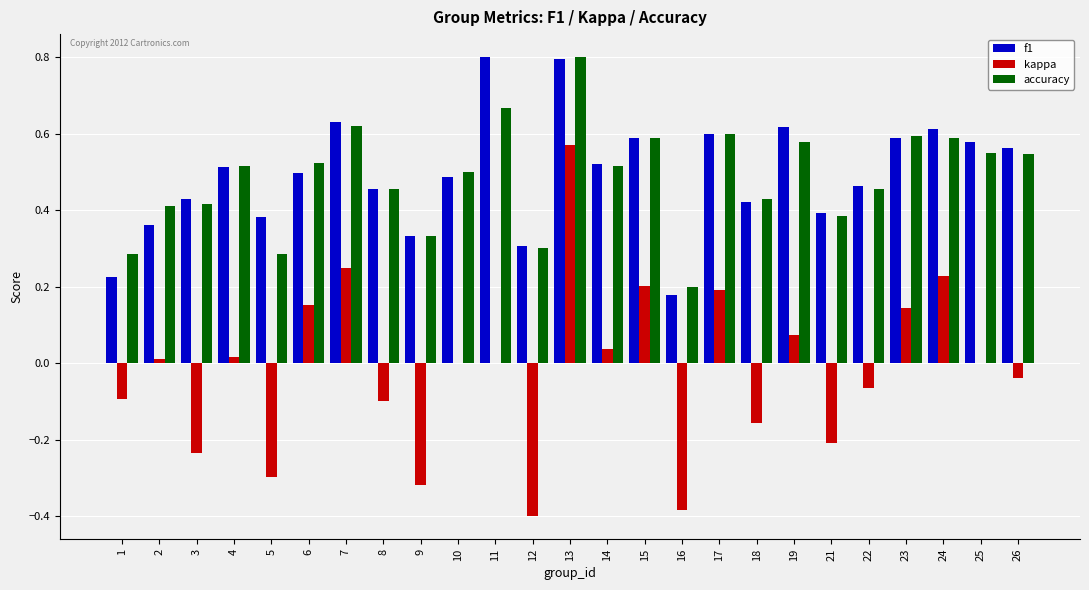

What is the maximum value for f1?

0.8